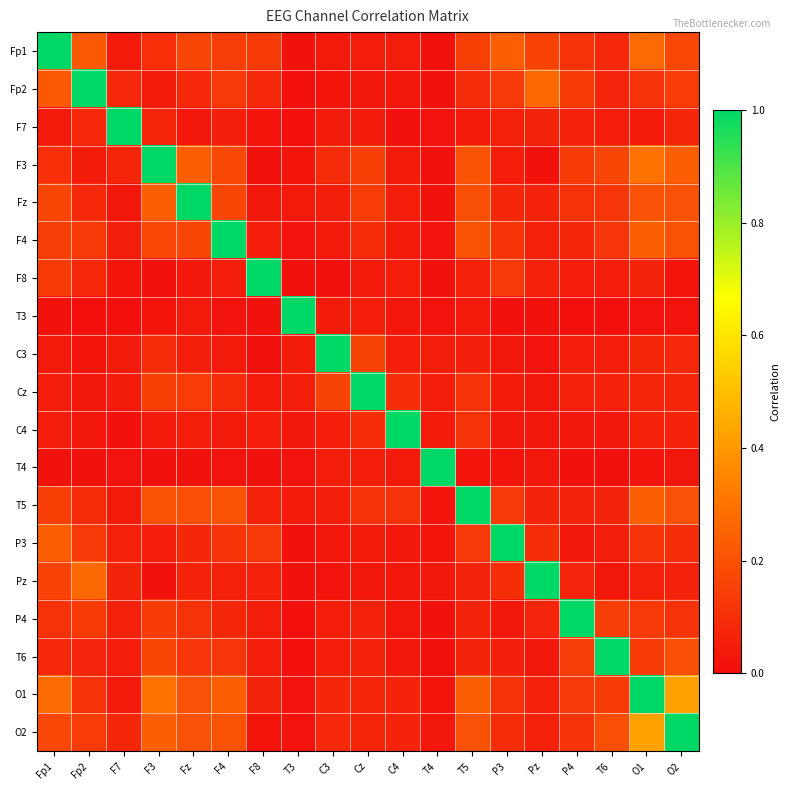

Reading right to left, list all the values displayed in this chart.

Fp1: O2=0.2	O1=0.3	T6=0.1	P4=0.1	Pz=0.2	P3=0.2	T5=0.2	T4=0.0	C4=0.0	Cz=0.0	C3=0.0	T3=0.0	F8=0.1	F4=0.1	Fz=0.2	F3=0.1	F7=0.0	Fp2=0.2	Fp1=1.0
Fp2: O2=0.1	O1=0.1	T6=0.1	P4=0.1	Pz=0.3	P3=0.1	T5=0.1	T4=0.0	C4=0.0	Cz=0.0	C3=0.0	T3=0.0	F8=0.1	F4=0.1	Fz=0.1	F3=0.0	F7=0.1	Fp2=1.0	Fp1=0.2
F7: O2=0.1	O1=0.0	T6=0.0	P4=0.1	Pz=0.1	P3=0.1	T5=0.0	T4=0.0	C4=0.0	Cz=0.0	C3=0.0	T3=0.0	F8=0.0	F4=0.1	Fz=0.0	F3=0.1	F7=1.0	Fp2=0.1	Fp1=0.0
F3: O2=0.2	O1=0.3	T6=0.2	P4=0.1	Pz=0.0	P3=0.1	T5=0.2	T4=0.0	C4=0.0	Cz=0.2	C3=0.1	T3=0.0	F8=0.0	F4=0.2	Fz=0.2	F3=1.0	F7=0.1	Fp2=0.0	Fp1=0.1
Fz: O2=0.2	O1=0.2	T6=0.1	P4=0.1	Pz=0.1	P3=0.1	T5=0.2	T4=0.0	C4=0.1	Cz=0.1	C3=0.1	T3=0.0	F8=0.0	F4=0.2	Fz=1.0	F3=0.2	F7=0.0	Fp2=0.1	Fp1=0.2
F4: O2=0.2	O1=0.2	T6=0.1	P4=0.1	Pz=0.1	P3=0.1	T5=0.2	T4=0.0	C4=0.0	Cz=0.1	C3=0.0	T3=0.0	F8=0.1	F4=1.0	Fz=0.2	F3=0.2	F7=0.1	Fp2=0.1	Fp1=0.1
F8: O2=0.0	O1=0.1	T6=0.1	P4=0.1	Pz=0.1	P3=0.1	T5=0.1	T4=0.0	C4=0.1	Cz=0.0	C3=0.0	T3=0.0	F8=1.0	F4=0.1	Fz=0.0	F3=0.0	F7=0.0	Fp2=0.1	Fp1=0.1
T3: O2=0.0	O1=0.0	T6=0.0	P4=0.0	Pz=0.0	P3=0.0	T5=0.0	T4=0.0	C4=0.0	Cz=0.1	C3=0.0	T3=1.0	F8=0.0	F4=0.0	Fz=0.0	F3=0.0	F7=0.0	Fp2=0.0	Fp1=0.0
C3: O2=0.1	O1=0.1	T6=0.1	P4=0.1	Pz=0.0	P3=0.0	T5=0.1	T4=0.1	C4=0.1	Cz=0.2	C3=1.0	T3=0.0	F8=0.0	F4=0.0	Fz=0.1	F3=0.1	F7=0.0	Fp2=0.0	Fp1=0.0
Cz: O2=0.1	O1=0.1	T6=0.1	P4=0.1	Pz=0.0	P3=0.0	T5=0.1	T4=0.1	C4=0.1	Cz=1.0	C3=0.2	T3=0.1	F8=0.0	F4=0.1	Fz=0.1	F3=0.2	F7=0.0	Fp2=0.0	Fp1=0.0
C4: O2=0.1	O1=0.1	T6=0.0	P4=0.0	Pz=0.0	P3=0.0	T5=0.1	T4=0.0	C4=1.0	Cz=0.1	C3=0.1	T3=0.0	F8=0.1	F4=0.0	Fz=0.1	F3=0.0	F7=0.0	Fp2=0.0	Fp1=0.0
T4: O2=0.0	O1=0.0	T6=0.0	P4=0.0	Pz=0.0	P3=0.0	T5=0.0	T4=1.0	C4=0.0	Cz=0.1	C3=0.1	T3=0.0	F8=0.0	F4=0.0	Fz=0.0	F3=0.0	F7=0.0	Fp2=0.0	Fp1=0.0
T5: O2=0.2	O1=0.2	T6=0.1	P4=0.1	Pz=0.1	P3=0.1	T5=1.0	T4=0.0	C4=0.1	Cz=0.1	C3=0.1	T3=0.0	F8=0.1	F4=0.2	Fz=0.2	F3=0.2	F7=0.0	Fp2=0.1	Fp1=0.2
P3: O2=0.1	O1=0.1	T6=0.1	P4=0.0	Pz=0.1	P3=1.0	T5=0.1	T4=0.0	C4=0.0	Cz=0.0	C3=0.0	T3=0.0	F8=0.1	F4=0.1	Fz=0.1	F3=0.1	F7=0.1	Fp2=0.1	Fp1=0.2
Pz: O2=0.1	O1=0.1	T6=0.0	P4=0.1	Pz=1.0	P3=0.1	T5=0.1	T4=0.0	C4=0.0	Cz=0.0	C3=0.0	T3=0.0	F8=0.1	F4=0.1	Fz=0.1	F3=0.0	F7=0.1	Fp2=0.3	Fp1=0.2
P4: O2=0.1	O1=0.1	T6=0.1	P4=1.0	Pz=0.1	P3=0.0	T5=0.1	T4=0.0	C4=0.0	Cz=0.1	C3=0.1	T3=0.0	F8=0.1	F4=0.1	Fz=0.1	F3=0.1	F7=0.1	Fp2=0.1	Fp1=0.1
T6: O2=0.2	O1=0.1	T6=1.0	P4=0.1	Pz=0.0	P3=0.1	T5=0.1	T4=0.0	C4=0.0	Cz=0.1	C3=0.1	T3=0.0	F8=0.1	F4=0.1	Fz=0.1	F3=0.2	F7=0.0	Fp2=0.1	Fp1=0.1
O1: O2=0.4	O1=1.0	T6=0.1	P4=0.1	Pz=0.1	P3=0.1	T5=0.2	T4=0.0	C4=0.1	Cz=0.1	C3=0.1	T3=0.0	F8=0.1	F4=0.2	Fz=0.2	F3=0.3	F7=0.0	Fp2=0.1	Fp1=0.3
O2: O2=1.0	O1=0.4	T6=0.2	P4=0.1	Pz=0.1	P3=0.1	T5=0.2	T4=0.0	C4=0.1	Cz=0.1	C3=0.1	T3=0.0	F8=0.0	F4=0.2	Fz=0.2	F3=0.2	F7=0.1	Fp2=0.1	Fp1=0.2